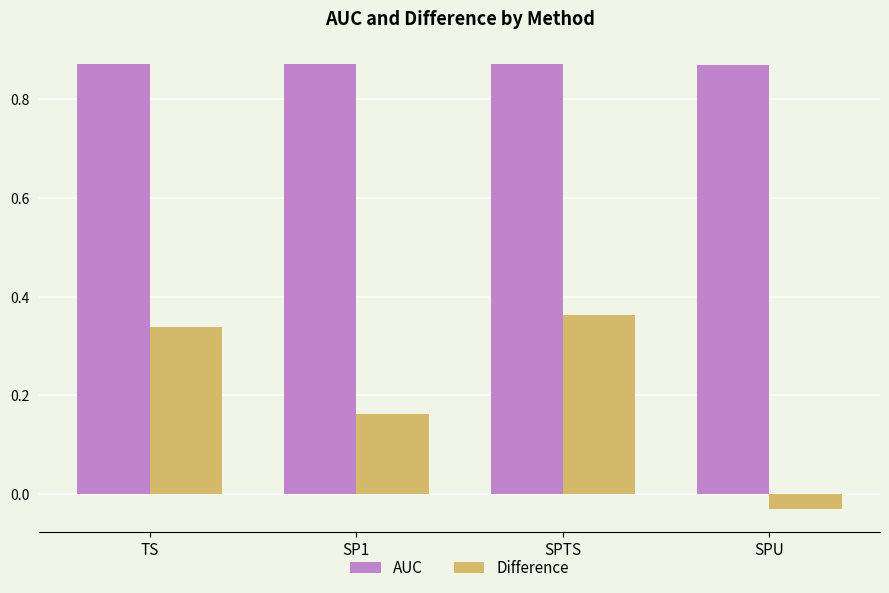

At which category is the sum across all series the highest?

SPTS